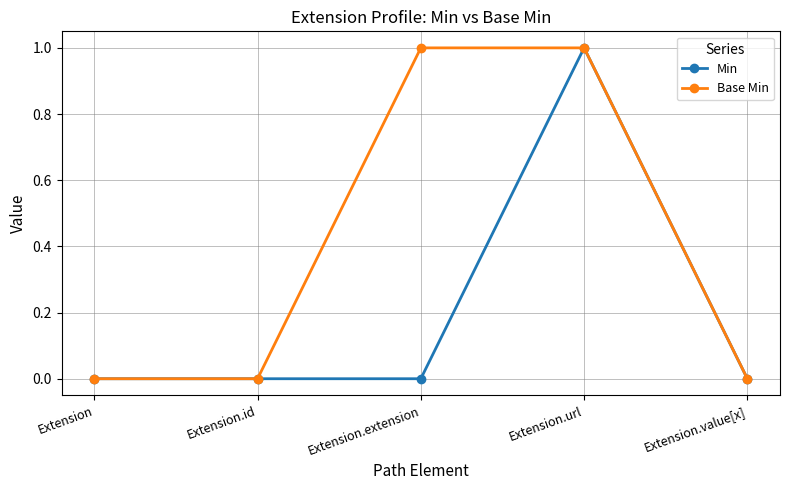

How many lines are shown in the chart?

2